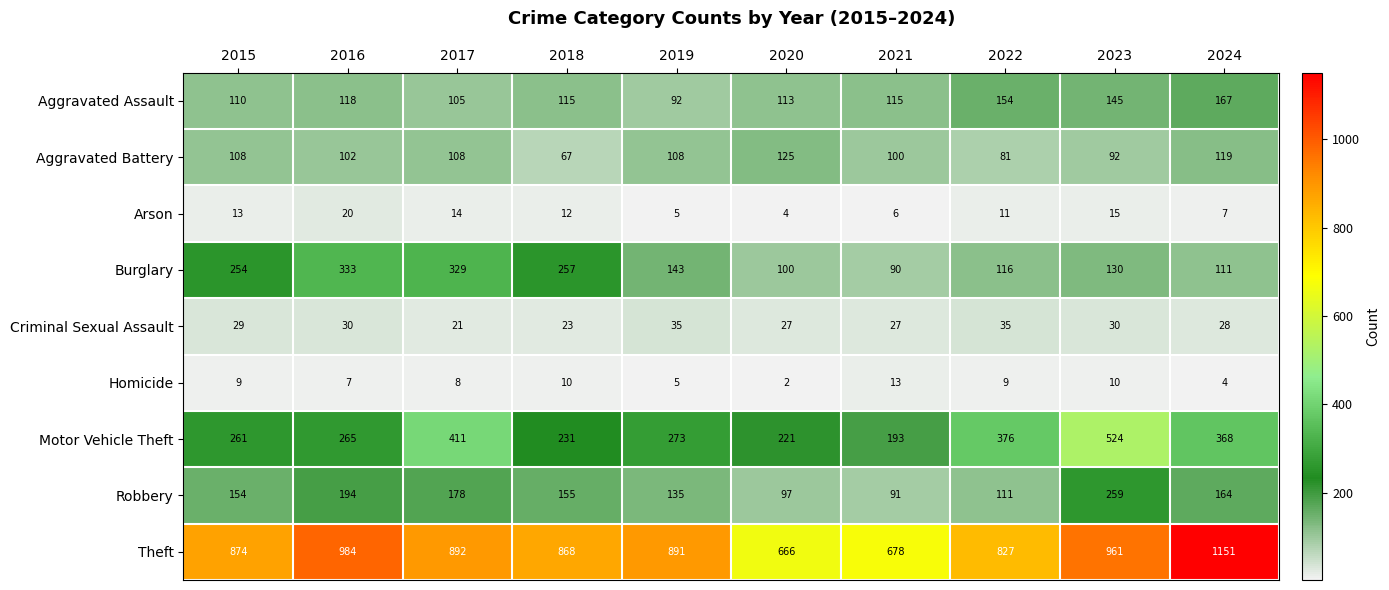

Which series has the widest spread of values?

Theft